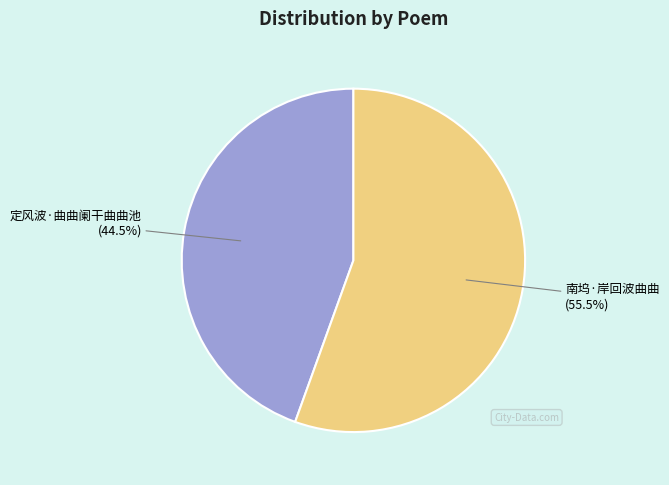

How many slices are in this pie chart?

2